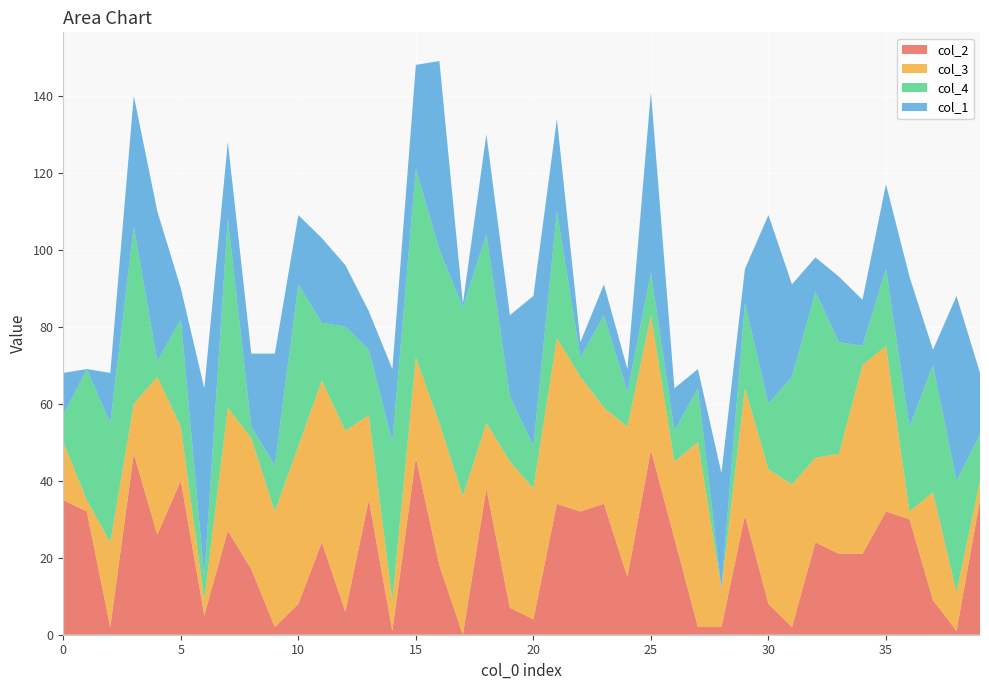

Reading left to right, what are all the values shown in this chart?

col_2: 0=35	1=32	2=2	3=47	4=26	5=40	6=5	7=27	8=17	9=2	10=8	11=24	12=6	13=35	14=1	15=46	16=18	17=0	18=38	19=7	20=4	21=34	22=32	23=34	24=15	25=48	26=25	27=2	28=2	29=31	30=8	31=2	32=24	33=21	34=21	35=32	36=30	37=9	38=1	39=35
col_3: 0=15	1=3	2=22	3=13	4=41	5=14	6=4	7=32	8=34	9=30	10=41	11=42	12=47	13=22	14=8	15=26	16=37	17=36	18=17	19=38	20=34	21=43	22=35	23=25	24=39	25=35	26=20	27=48	28=10	29=33	30=35	31=37	32=22	33=26	34=49	35=43	36=2	37=28	38=10	39=5
col_4: 0=7	1=34	2=31	3=46	4=4	5=28	6=6	7=49	8=3	9=12	10=42	11=15	12=27	13=17	14=41	15=49	16=45	17=49	18=49	19=17	20=11	21=33	22=5	23=24	24=9	25=11	26=8	27=14	28=0	29=22	30=17	31=28	32=43	33=29	34=5	35=20	36=22	37=33	38=29	39=12
col_1: 0=11	1=0	2=13	3=34	4=39	5=8	6=49	7=20	8=19	9=29	10=18	11=22	12=16	13=10	14=19	15=27	16=49	17=1	18=26	19=21	20=39	21=24	22=4	23=8	24=6	25=47	26=11	27=5	28=30	29=9	30=49	31=24	32=9	33=17	34=12	35=22	36=39	37=4	38=48	39=16